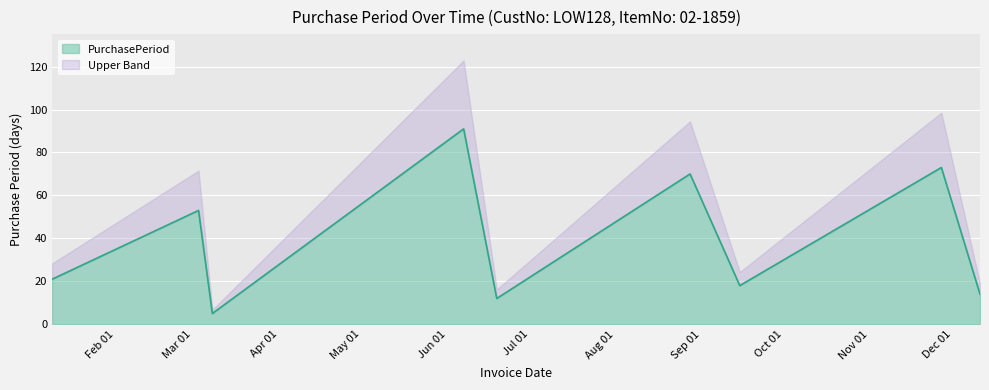

Rank the categories by value from highest to lowest.

2017-06-07, 2017-11-27, 2017-08-28, 2017-03-03, 2017-01-09, 2017-09-15, 2017-12-11, 2017-06-19, 2017-03-08